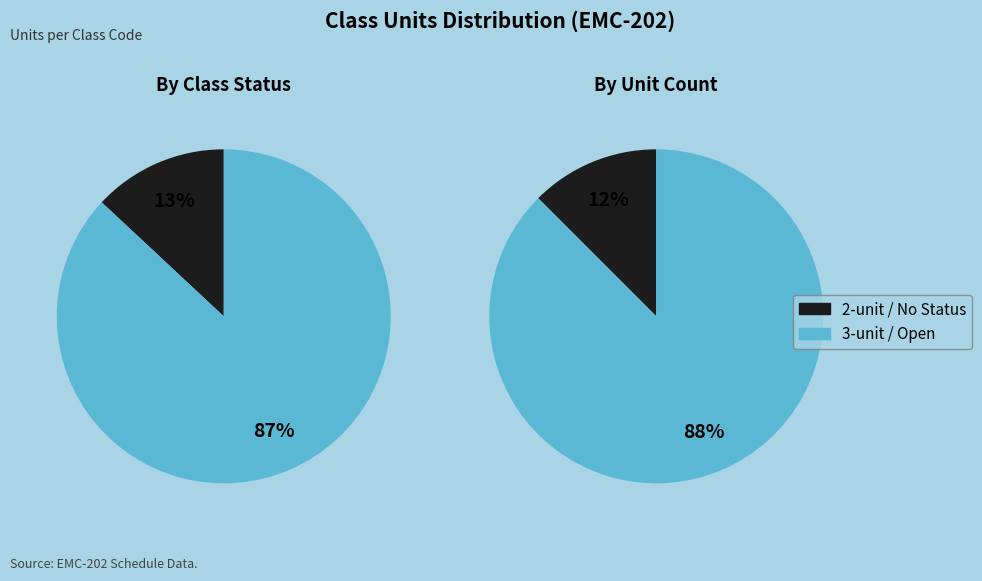

Does 2065 represent more than half of the total?

No